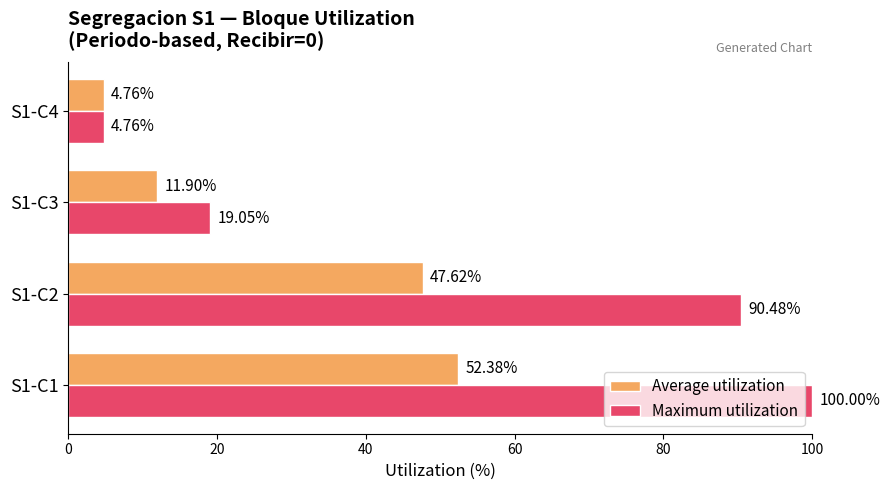

Is the value of Average utilization at S1-C1 greater than the value of Maximum utilization at S1-C1?

No